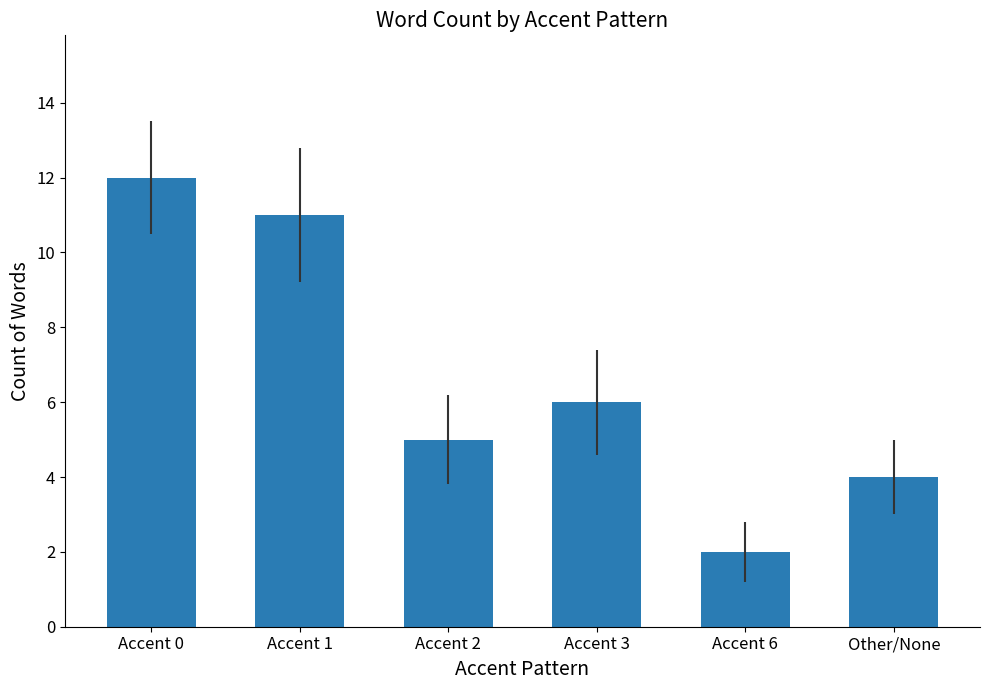

Reading right to left, what are all the values shown in this chart?

Other/None=4	Accent 6=2	Accent 3=6	Accent 2=5	Accent 1=11	Accent 0=12